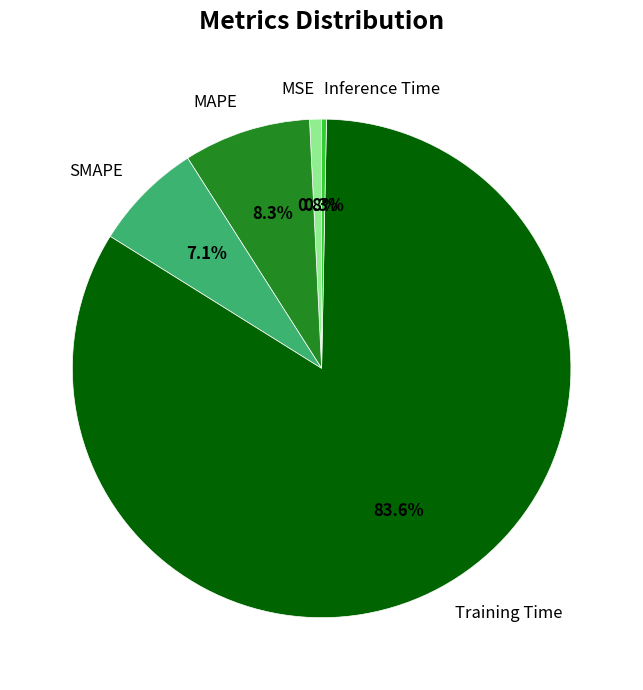

To the nearest percent, what portion does SMAPE represent?

7%